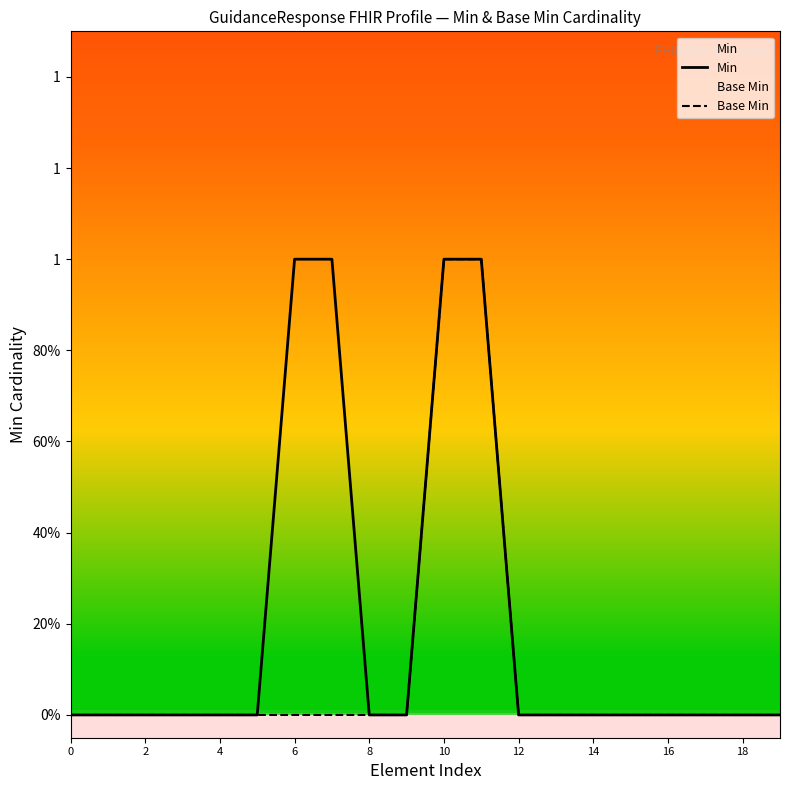

How many Base Min values are between 0 and 1?

20